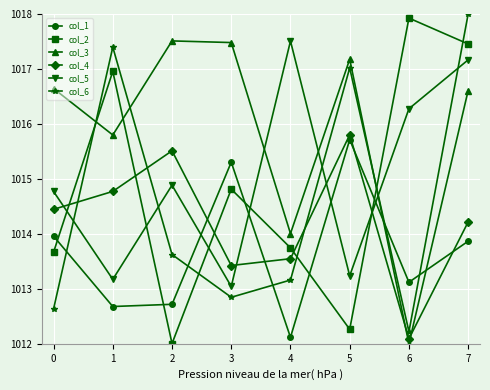

Which series has the widest spread of values?

col_2